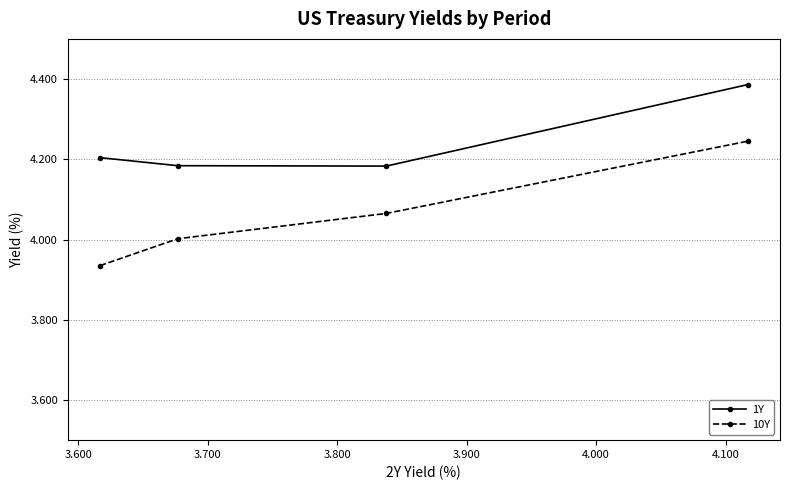

List the series in order of their overall mean, highest first.

1Y, 10Y